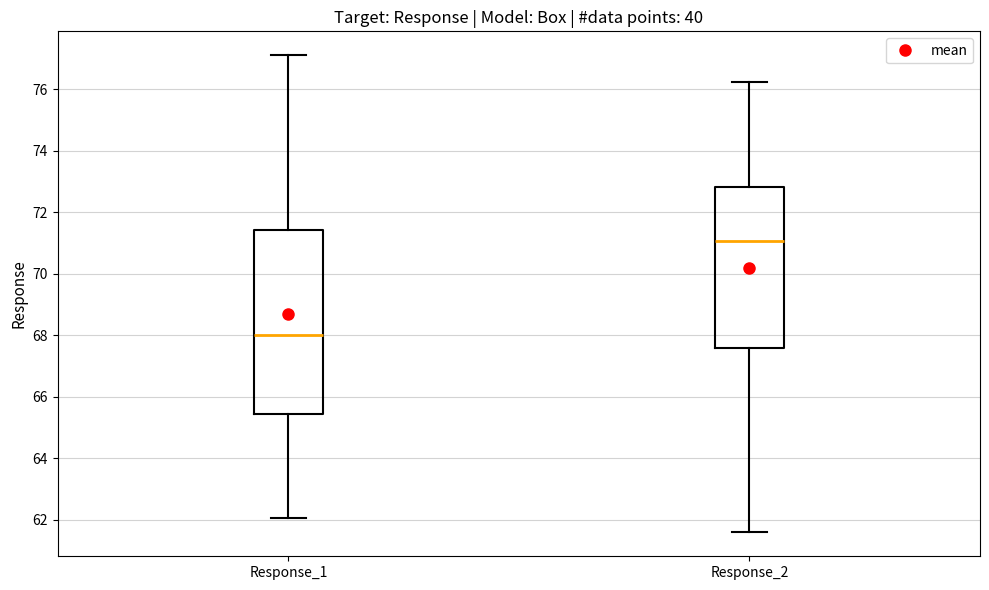

Comparing the boxes themselves (not the whiskers), which one is the tallest?

Response_1